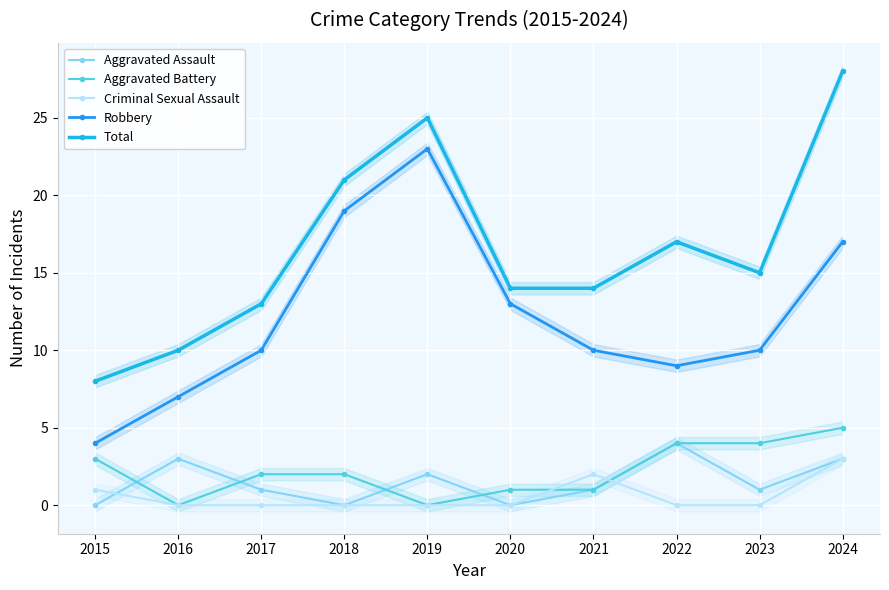

At which category does the chart reach its minimum across all series?

2015